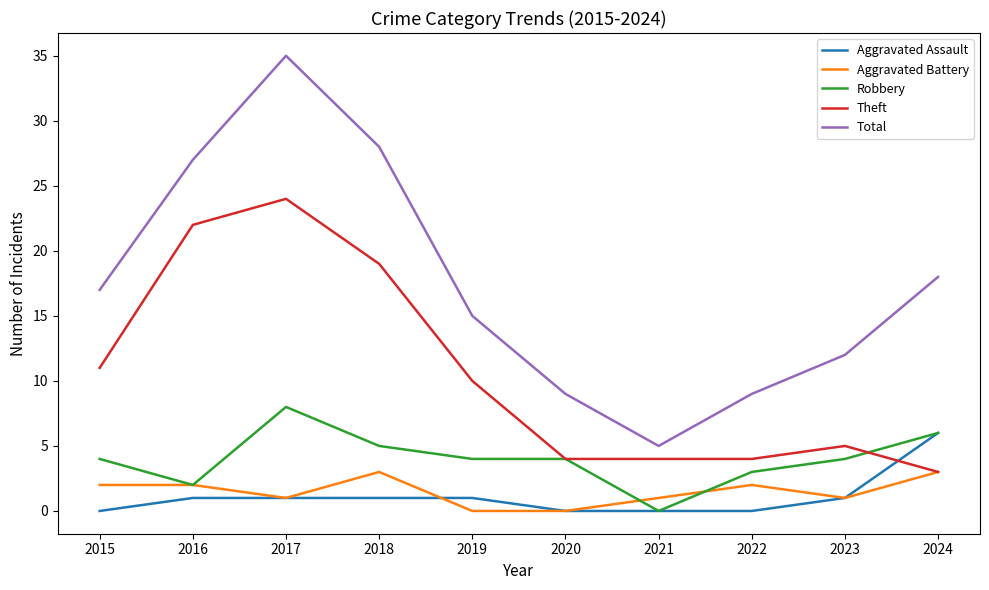

What is the difference between the highest and lowest values at 2023?

11